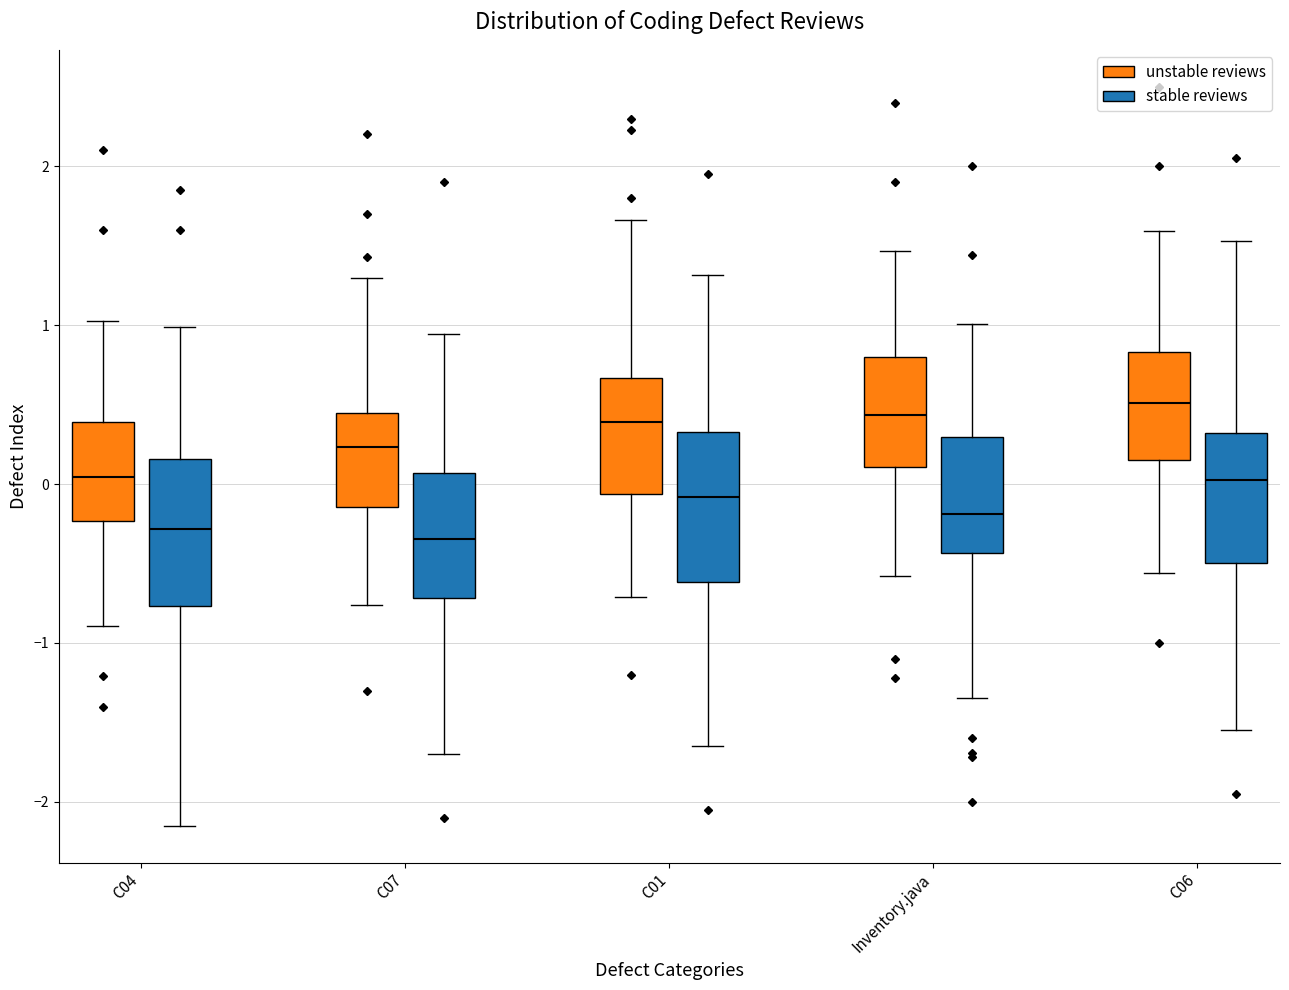

Reading left to right, read every box against the y-axis: the position of its median line, the range the box covers, and the ends of its whiskers. The values are not printed on the chart, so give them approximately, as read against the axis.

C04 (unstable reviews): median 0.0, box -0.2 to 0.4, whiskers -0.9 to 1.0
C04 (stable reviews): median -0.3, box -0.8 to 0.2, whiskers -2.1 to 1.0
C07 (unstable reviews): median 0.2, box -0.1 to 0.4, whiskers -0.8 to 1.3
C07 (stable reviews): median -0.3, box -0.7 to 0.1, whiskers -1.7 to 0.9
C01 (unstable reviews): median 0.4, box -0.1 to 0.7, whiskers -0.7 to 1.7
C01 (stable reviews): median -0.1, box -0.6 to 0.3, whiskers -1.6 to 1.3
Inventory.java (unstable reviews): median 0.4, box 0.1 to 0.8, whiskers -0.6 to 1.5
Inventory.java (stable reviews): median -0.2, box -0.4 to 0.3, whiskers -1.3 to 1.0
C06 (unstable reviews): median 0.5, box 0.2 to 0.8, whiskers -0.6 to 1.6
C06 (stable reviews): median 0.0, box -0.5 to 0.3, whiskers -1.5 to 1.5